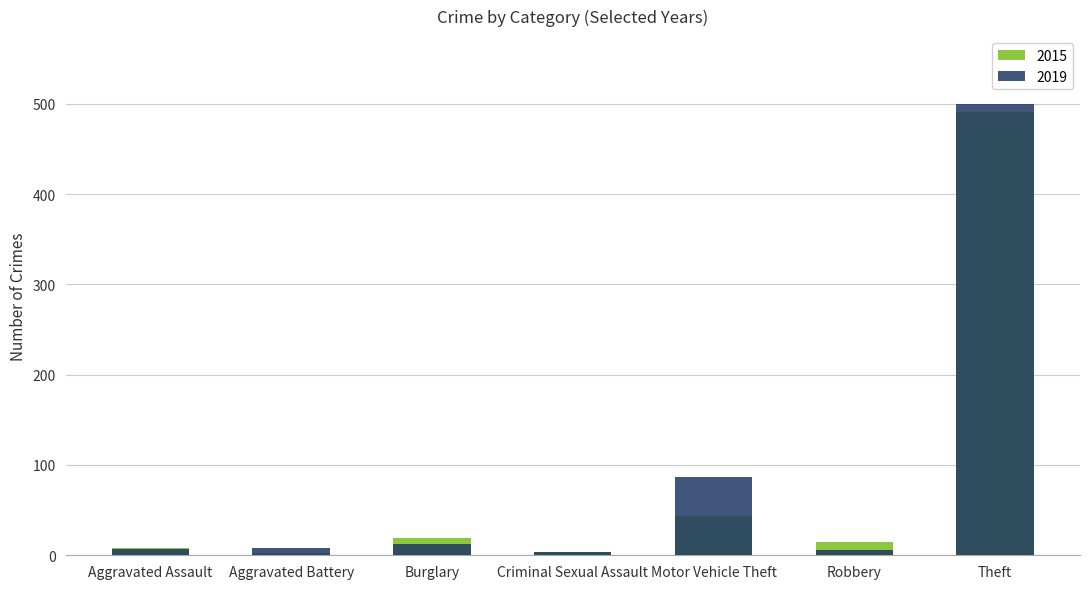

What is the sum of the 2019 values at Motor Vehicle Theft and Burglary?

99